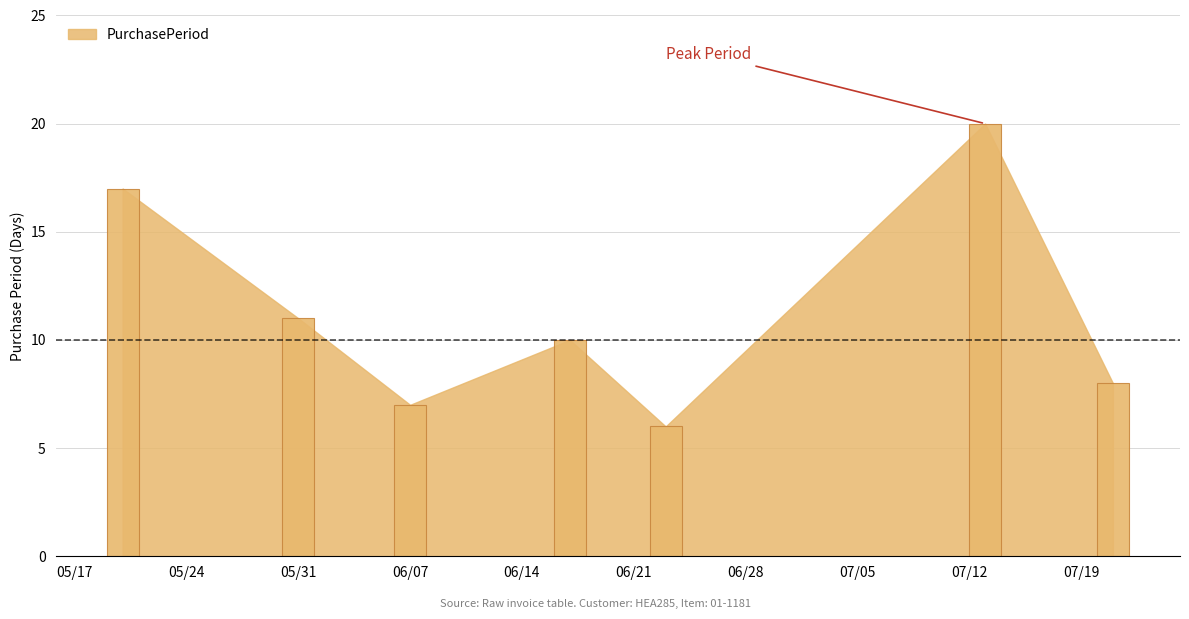

Where does the data first go above 10?

2016-05-20